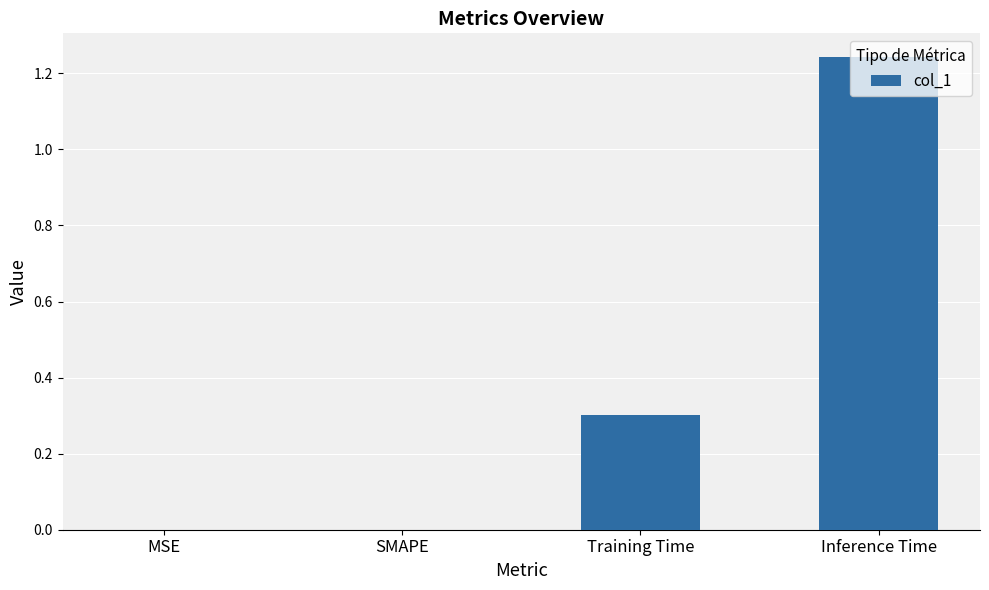

Does the chart contain stacked bars?

No